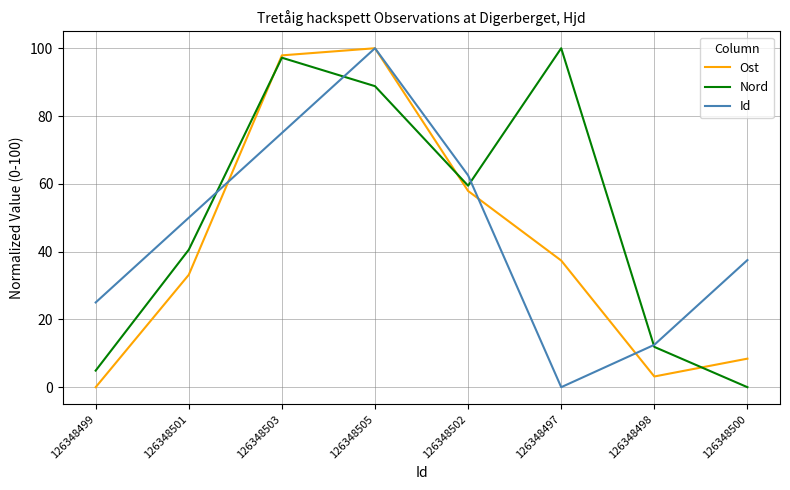

What is the maximum value shown in the chart?

100.0